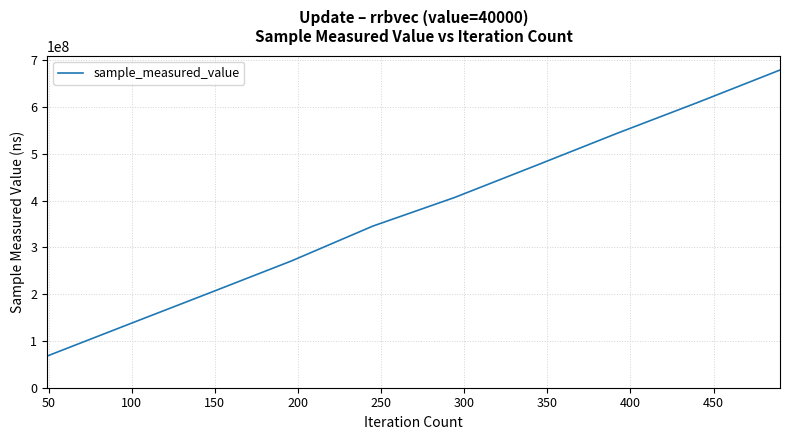

What is the minimum value shown in the chart?

67621066